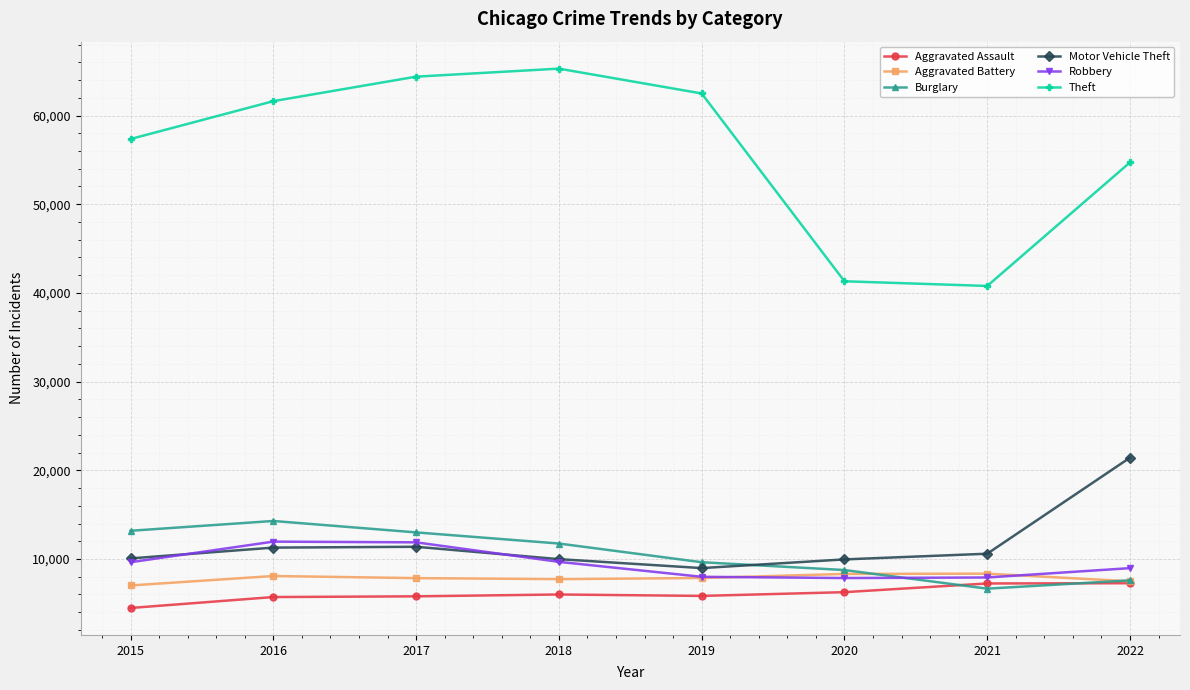

What is the difference between the Robbery values at 2018 and 2022?

708